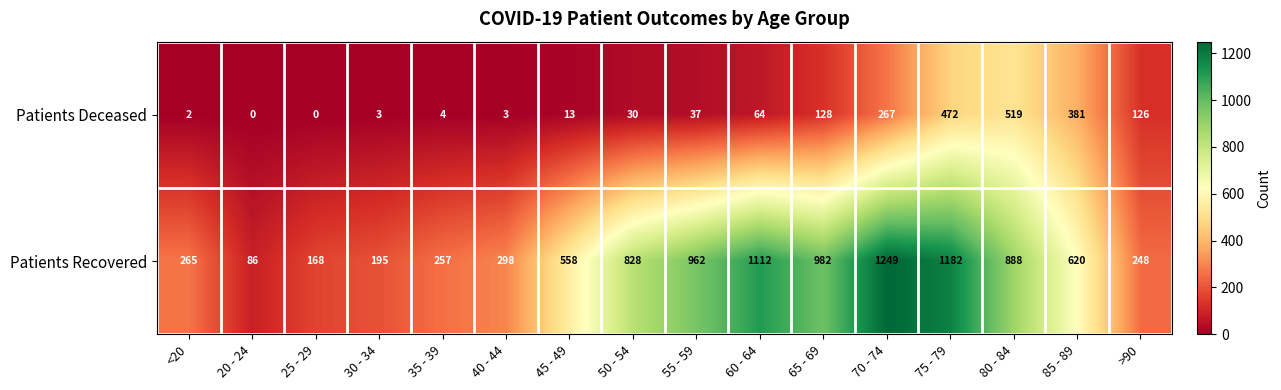

What is the sum of the Patients Recovered values at 65 - 69 and 60 - 64?

2094